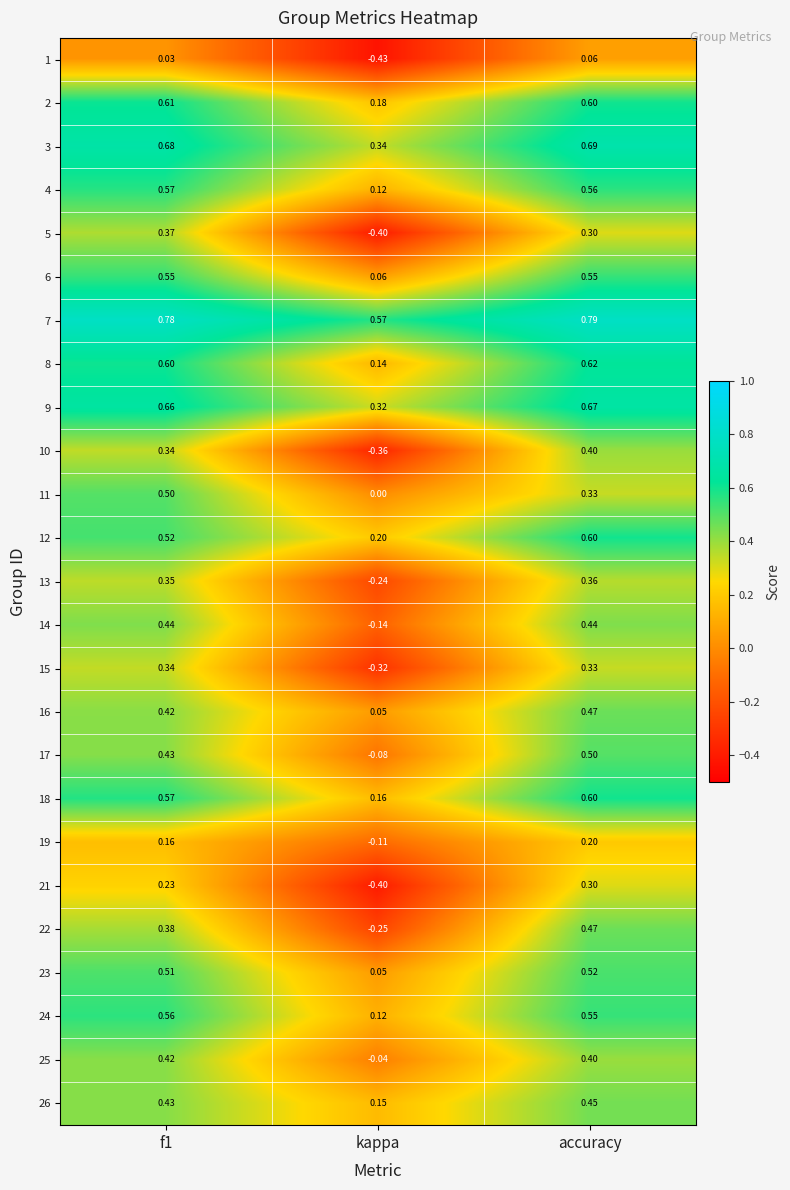

Where is 23 nearest to the value 0?

kappa